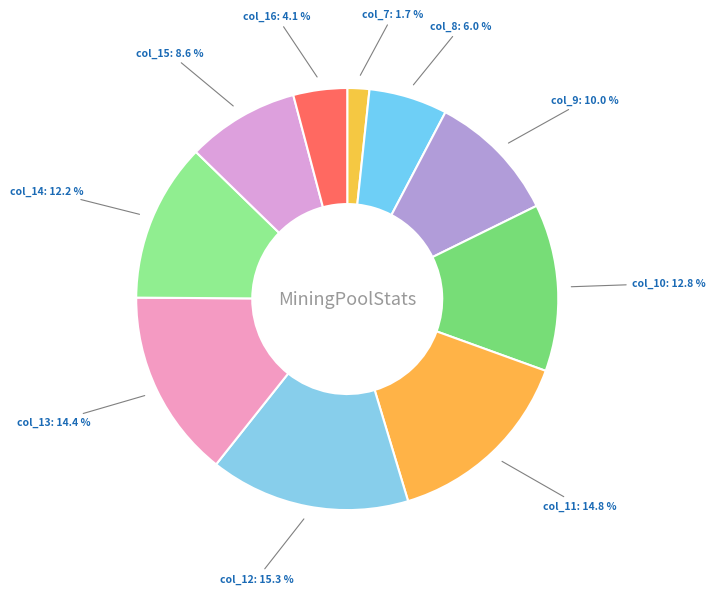

Which category has the smallest portion of the pie?

col_7